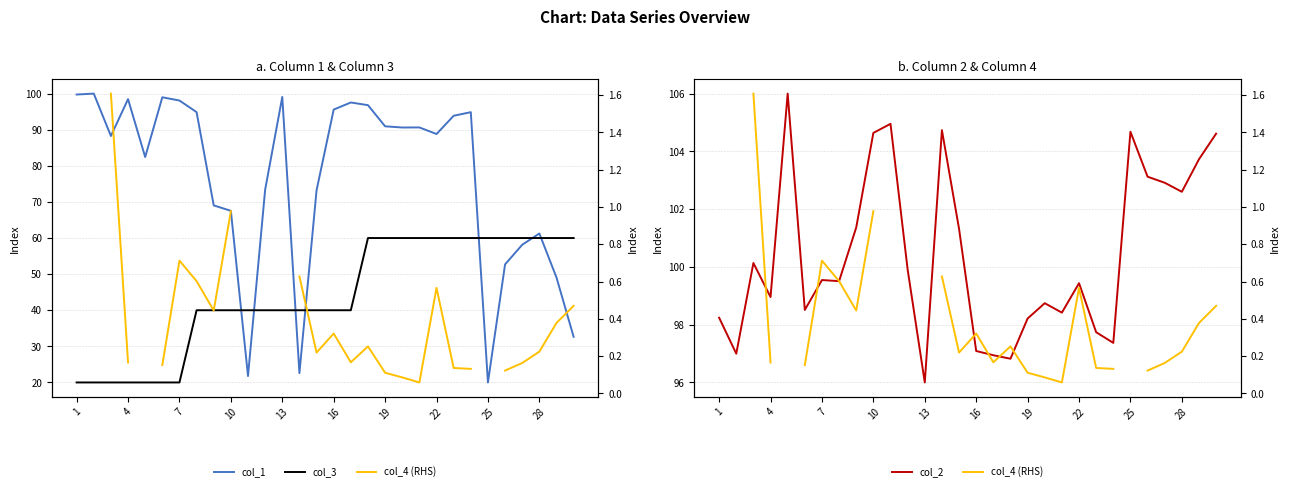

Which series has the largest range (max minus min)?

col_1